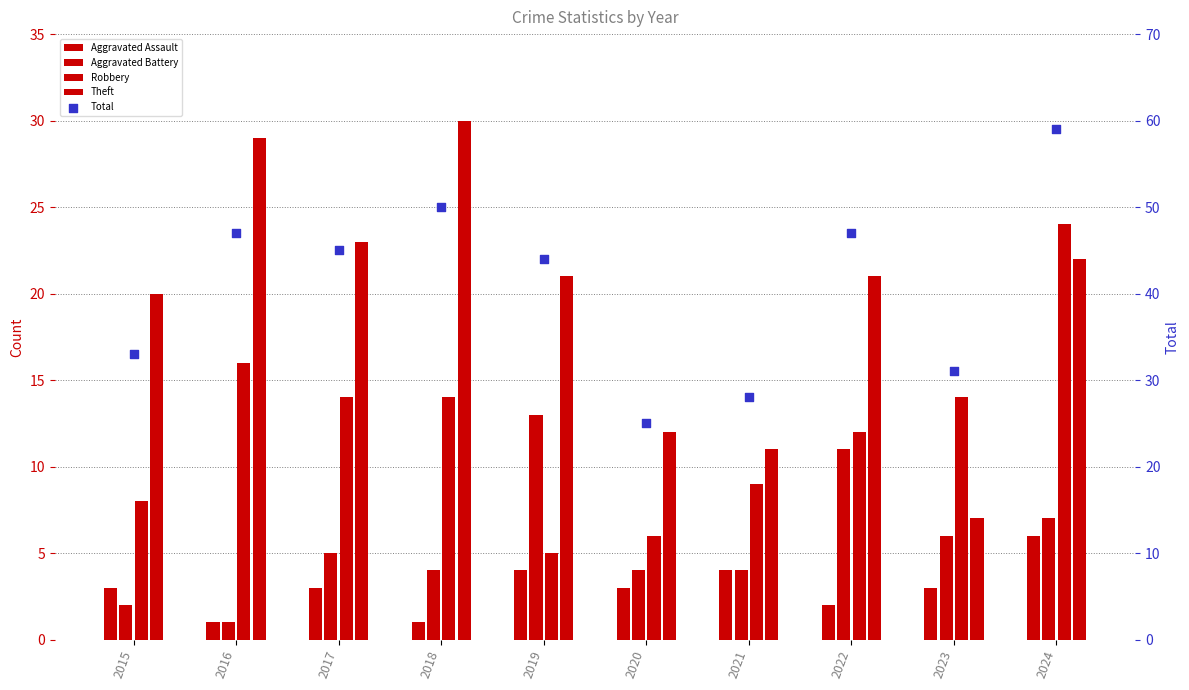

What are all the series names shown in the legend?

Aggravated Assault, Aggravated Battery, Robbery, Theft, Total